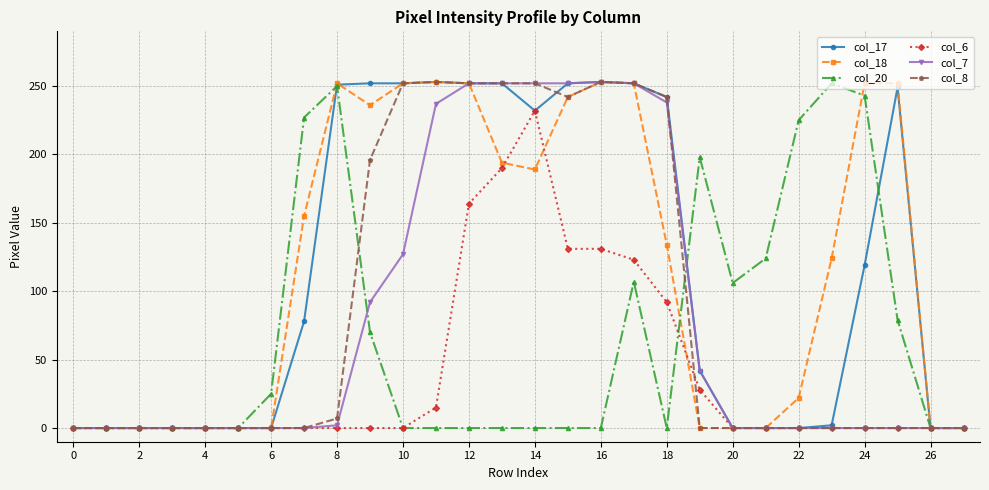

What is the maximum value for col_18?

253